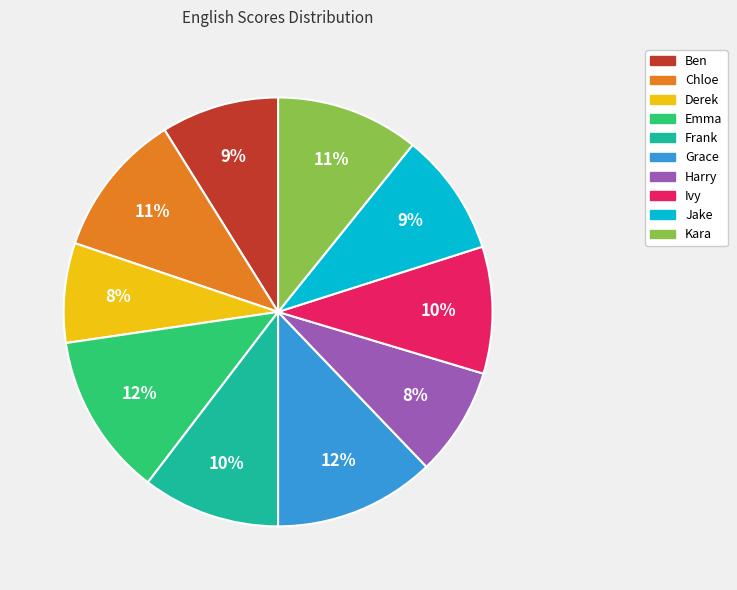

To the nearest percent, what portion does Jake represent?

9%